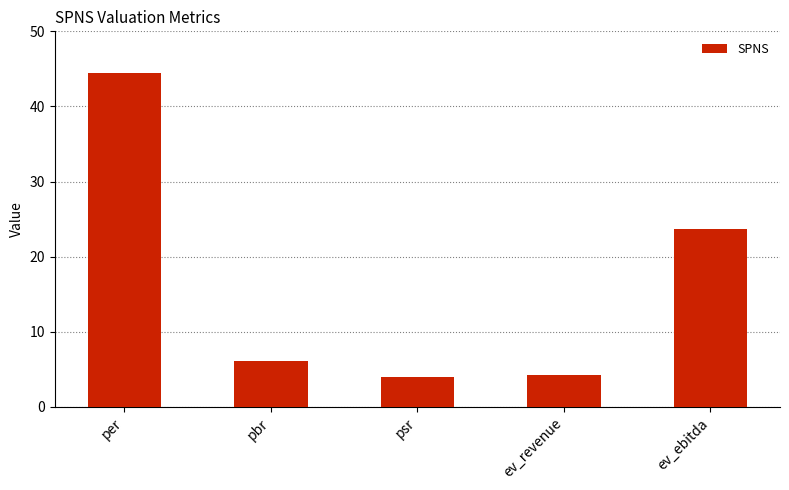

What is the maximum value shown in the chart?

44.5